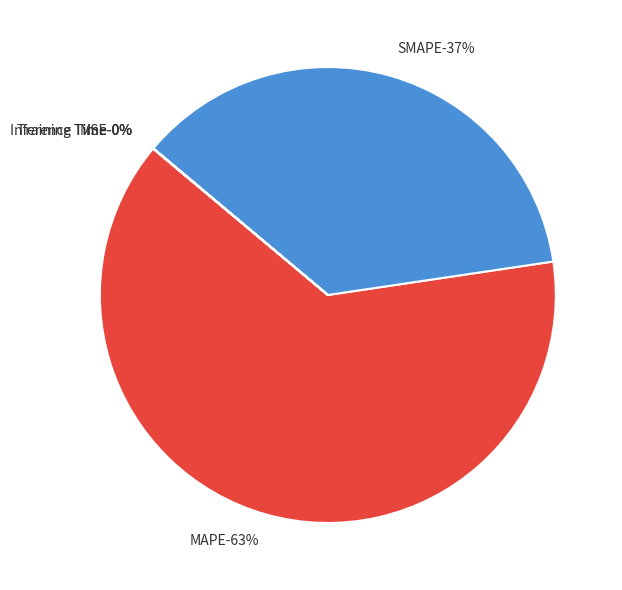

Between SMAPE and Inference Time, which is larger?

SMAPE